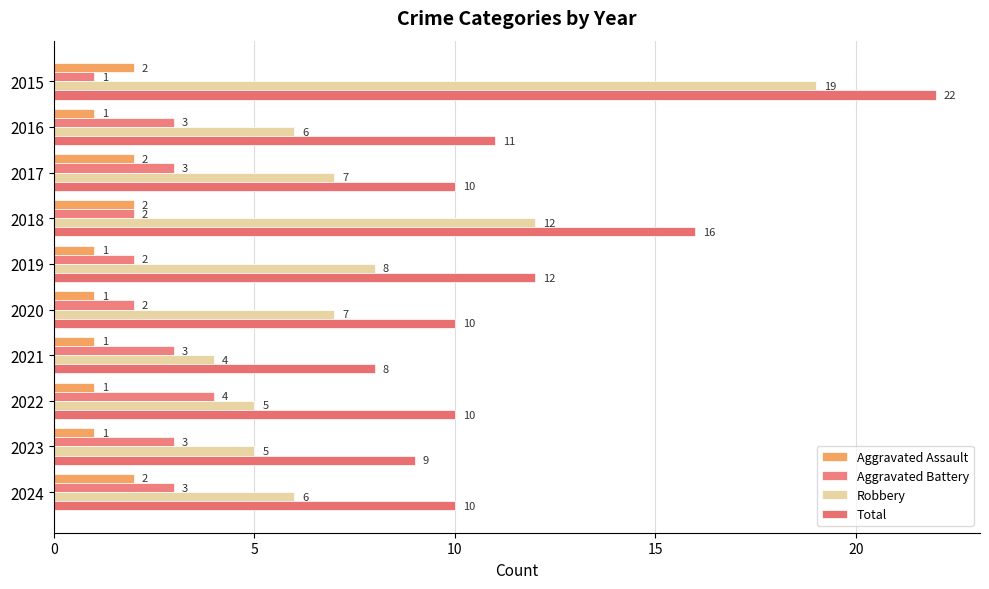

How many values in the Total series are below 10?

2